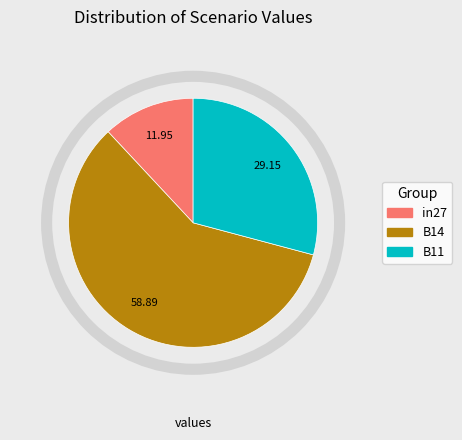

Which has a higher value, B11 or B14?

B14